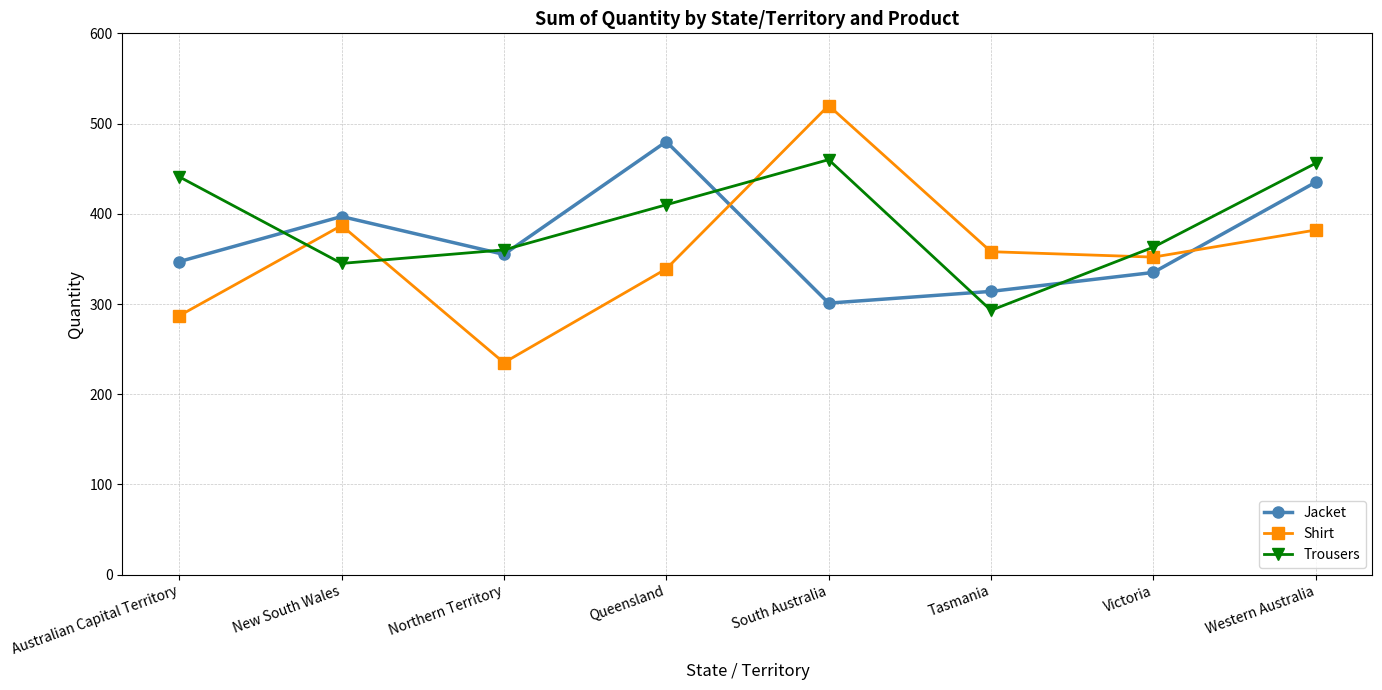

Reading right to left, extract all data points from this chart.

Jacket: 435	335	314	301	480	355	397	347
Shirt: 382	352	358	520	339	235	387	287
Trousers: 456	363	293	460	410	360	345	441